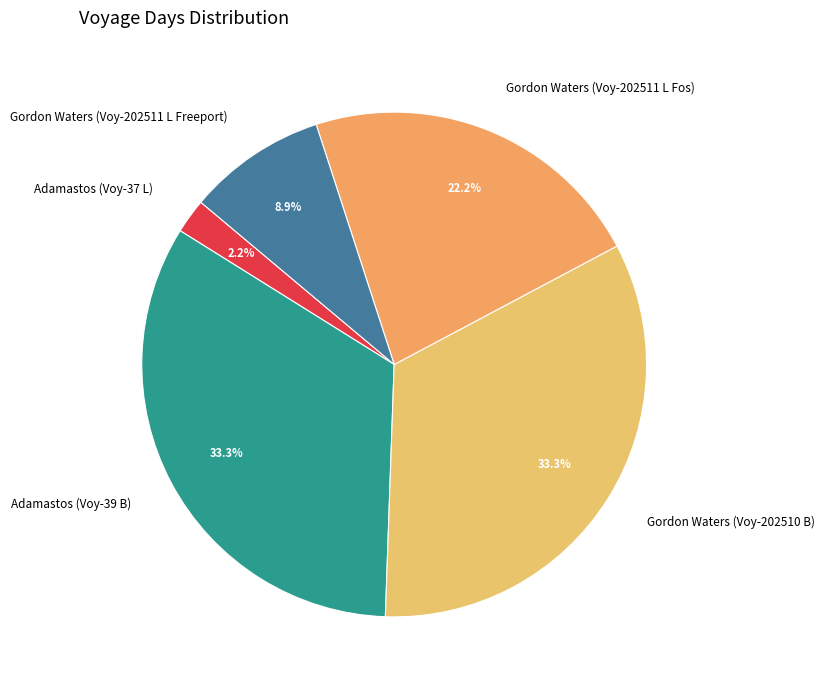

Combined, do Gordon Waters (Voy-202511 L Fos) and Gordon Waters (Voy-202511 L Freeport) account for over 50%?

No